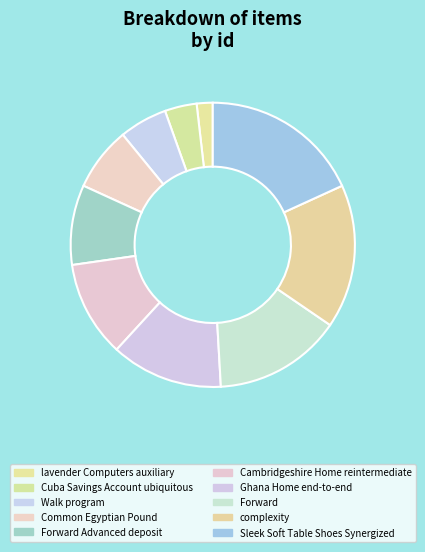

Between Forward and Common Egyptian Pound, which is larger?

Forward